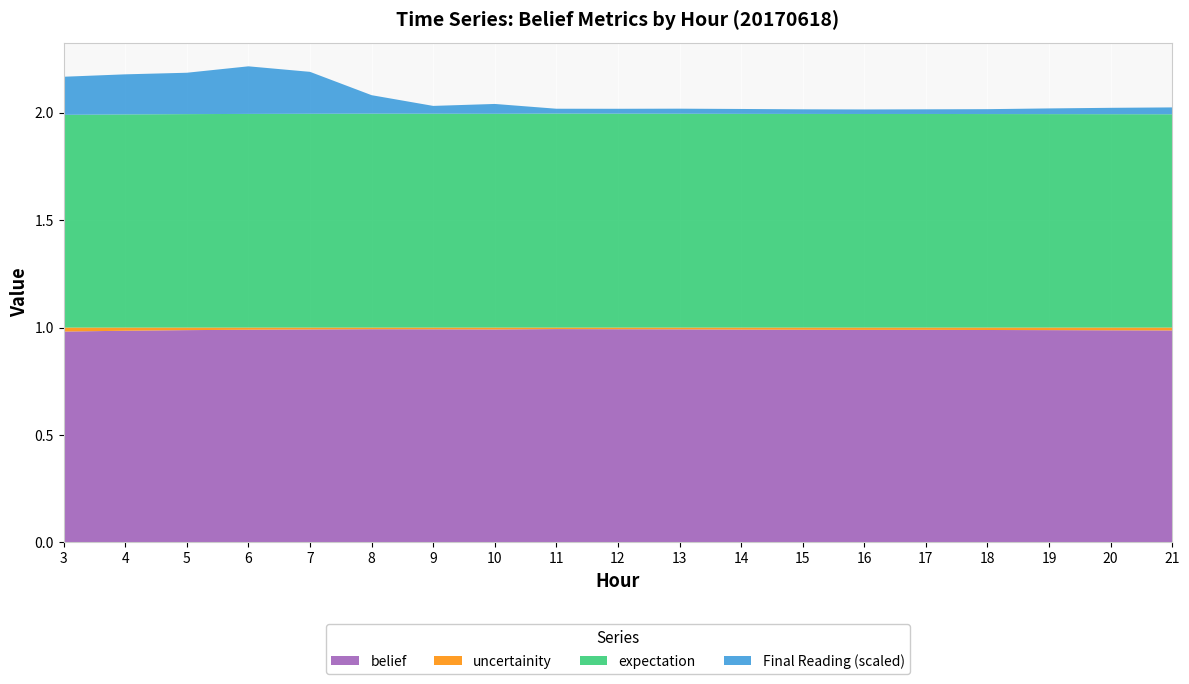

Reading right to left, list all the values displayed in this chart.

belief: 21=1.0	20=1.0	19=1.0	18=1.0	17=1.0	16=1.0	15=1.0	14=1.0	13=1.0	12=1.0	11=1.0	10=1.0	9=1.0	8=1.0	7=1.0	6=1.0	5=1.0	4=1.0	3=1.0
uncertainity: 21=0.0	20=0.0	19=0.0	18=0.0	17=0.0	16=0.0	15=0.0	14=0.0	13=0.0	12=0.0	11=0.0	10=0.0	9=0.0	8=0.0	7=0.0	6=0.0	5=0.0	4=0.0	3=0.0
expectation: 21=1.0	20=1.0	19=1.0	18=1.0	17=1.0	16=1.0	15=1.0	14=1.0	13=1.0	12=1.0	11=1.0	10=1.0	9=1.0	8=1.0	7=1.0	6=1.0	5=1.0	4=1.0	3=1.0
Final Reading: 21=3.2	20=3.0	19=2.7	18=2.3	17=2.2	16=2.1	15=2.2	14=2.3	13=2.4	12=2.3	11=2.3	10=4.6	9=3.6	8=8.6	7=19.5	6=22.2	5=19.3	4=18.7	3=17.7